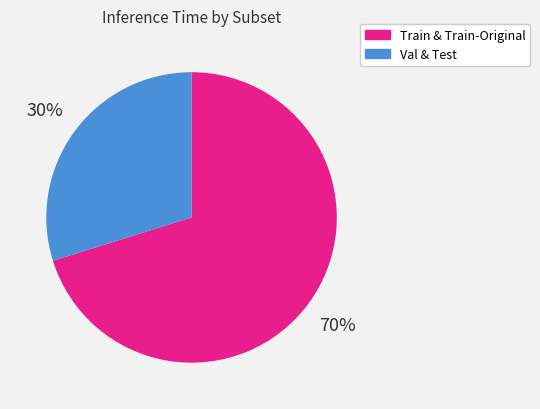

Is there any slice that represents more than half of the pie?

Yes